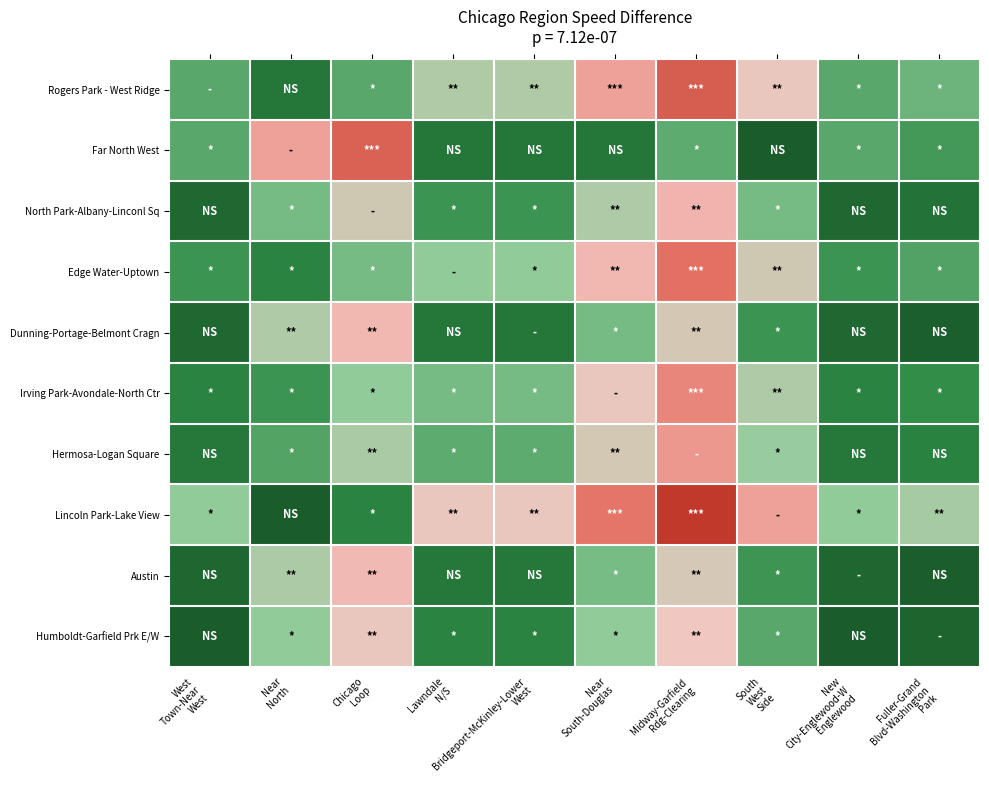

Reading left to right, transcribe all the data shown in this chart.

Rogers Park - West Ridge: West
Town-Near
West=3.4	Near
North=1.4	Chicago
Loop=3.4	Lawndale
N/S=5.5	Bridgeport-McKinley-Lower
West=5.5	Near
South-Douglas=8.2	Midway-Garfield
Rdg-Clearing=10.4	South
West
Side=6.8	New
City-Englewood-W
Englewood=3.4	Fuller-Grand
Blvd-Washington
Park=3.9
Far North West: West
Town-Near
West=3.4	Near
North=8.2	Chicago
Loop=10.2	Lawndale
N/S=1.4	Bridgeport-McKinley-Lower
West=1.4	Near
South-Douglas=1.4	Midway-Garfield
Rdg-Clearing=3.6	South
West
Side=0.0	New
City-Englewood-W
Englewood=3.4	Fuller-Grand
Blvd-Washington
Park=2.9
North Park-Albany-Linconl Sq: West
Town-Near
West=0.7	Near
North=4.1	Chicago
Loop=6.1	Lawndale
N/S=2.7	Bridgeport-McKinley-Lower
West=2.7	Near
South-Douglas=5.4	Midway-Garfield
Rdg-Clearing=7.6	South
West
Side=4.1	New
City-Englewood-W
Englewood=0.7	Fuller-Grand
Blvd-Washington
Park=1.2
Edge Water-Uptown: West
Town-Near
West=2.7	Near
North=2.0	Chicago
Loop=4.1	Lawndale
N/S=4.8	Bridgeport-McKinley-Lower
West=4.8	Near
South-Douglas=7.5	Midway-Garfield
Rdg-Clearing=9.7	South
West
Side=6.1	New
City-Englewood-W
Englewood=2.7	Fuller-Grand
Blvd-Washington
Park=3.2
Dunning-Portage-Belmont Cragn: West
Town-Near
West=0.7	Near
North=5.4	Chicago
Loop=7.5	Lawndale
N/S=1.4	Bridgeport-McKinley-Lower
West=1.4	Near
South-Douglas=4.1	Midway-Garfield
Rdg-Clearing=6.3	South
West
Side=2.7	New
City-Englewood-W
Englewood=0.7	Fuller-Grand
Blvd-Washington
Park=0.2
Irving Park-Avondale-North Ctr: West
Town-Near
West=2.0	Near
North=2.7	Chicago
Loop=4.8	Lawndale
N/S=4.1	Bridgeport-McKinley-Lower
West=4.1	Near
South-Douglas=6.8	Midway-Garfield
Rdg-Clearing=9.0	South
West
Side=5.4	New
City-Englewood-W
Englewood=2.0	Fuller-Grand
Blvd-Washington
Park=2.5
Hermosa-Logan Square: West
Town-Near
West=1.5	Near
North=3.3	Chicago
Loop=5.3	Lawndale
N/S=3.6	Bridgeport-McKinley-Lower
West=3.6	Near
South-Douglas=6.3	Midway-Garfield
Rdg-Clearing=8.5	South
West
Side=4.9	New
City-Englewood-W
Englewood=1.5	Fuller-Grand
Blvd-Washington
Park=2.0
Lincoln Park-Lake View: West
Town-Near
West=4.8	Near
North=0.0	Chicago
Loop=2.1	Lawndale
N/S=6.8	Bridgeport-McKinley-Lower
West=6.8	Near
South-Douglas=9.5	Midway-Garfield
Rdg-Clearing=11.7	South
West
Side=8.2	New
City-Englewood-W
Englewood=4.8	Fuller-Grand
Blvd-Washington
Park=5.2
Austin: West
Town-Near
West=0.6	Near
North=5.4	Chicago
Loop=7.4	Lawndale
N/S=1.4	Bridgeport-McKinley-Lower
West=1.4	Near
South-Douglas=4.1	Midway-Garfield
Rdg-Clearing=6.3	South
West
Side=2.8	New
City-Englewood-W
Englewood=0.6	Fuller-Grand
Blvd-Washington
Park=0.1
Humboldt-Garfield Prk E/W: West
Town-Near
West=0.0	Near
North=4.8	Chicago
Loop=6.8	Lawndale
N/S=2.1	Bridgeport-McKinley-Lower
West=2.1	Near
South-Douglas=4.8	Midway-Garfield
Rdg-Clearing=7.0	South
West
Side=3.4	New
City-Englewood-W
Englewood=0.0	Fuller-Grand
Blvd-Washington
Park=0.5